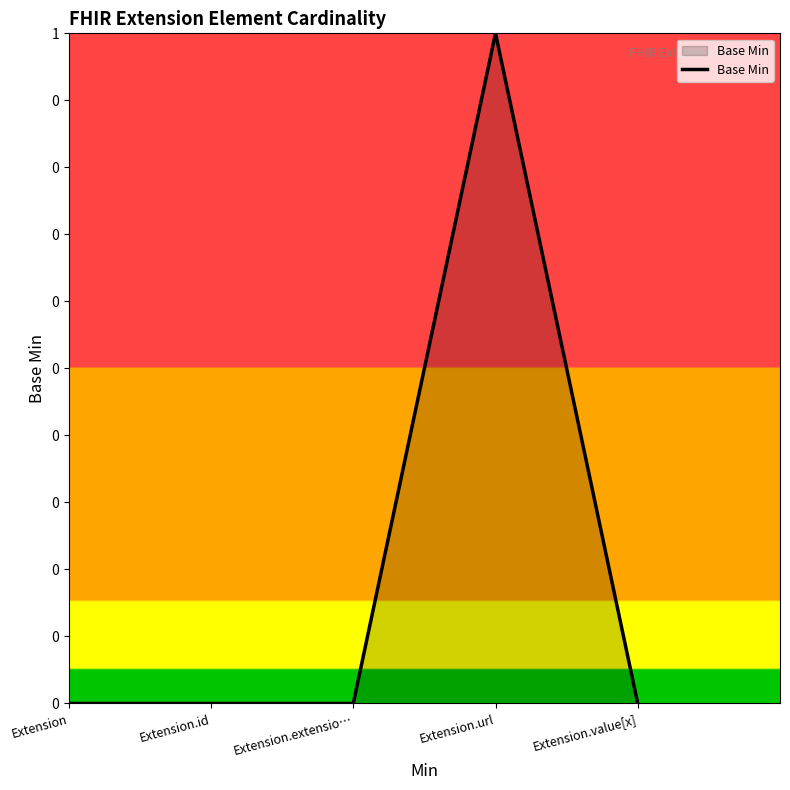

Rank the categories by value from lowest to highest.

Extension, Extension.id, Extension.extensio…, Extension.value[x], Extension.url